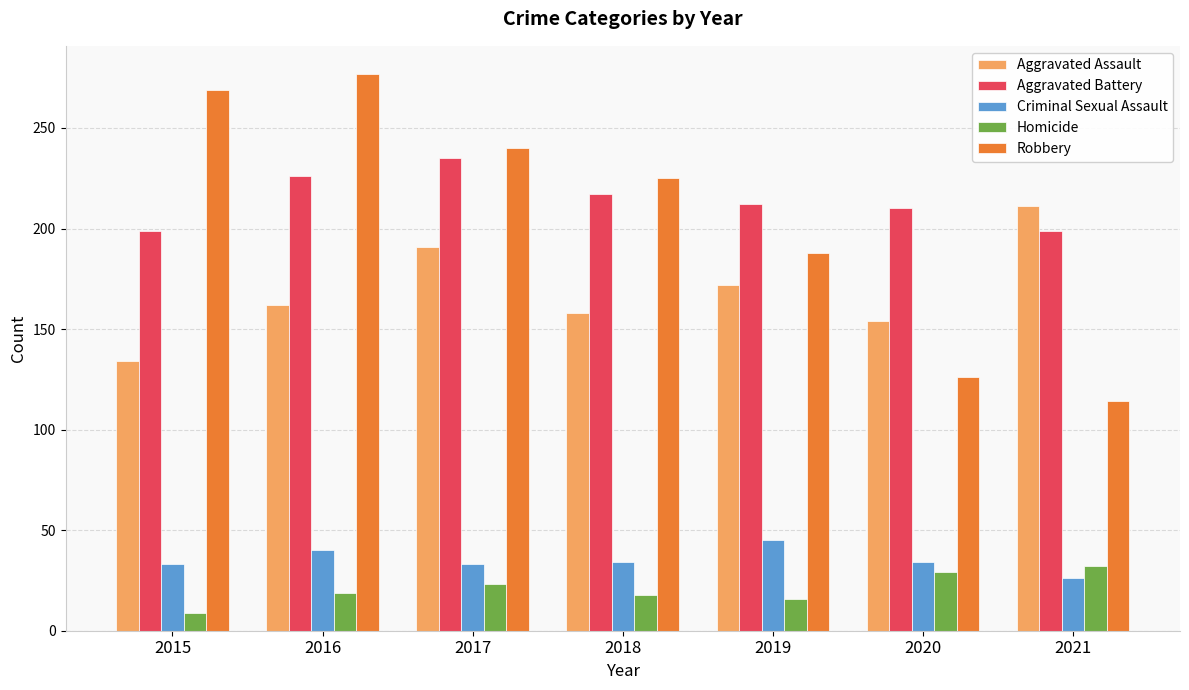

Which category has the lowest value across all series?

2015